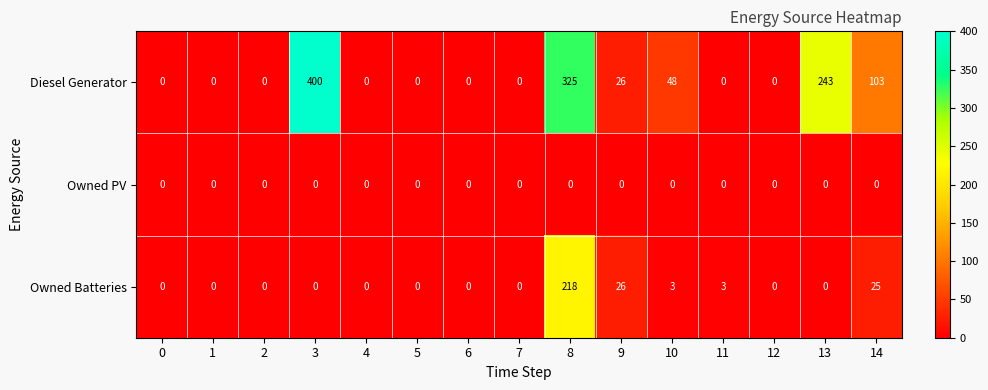

Which series changed the most between 2 and 11?

Owned Batteries